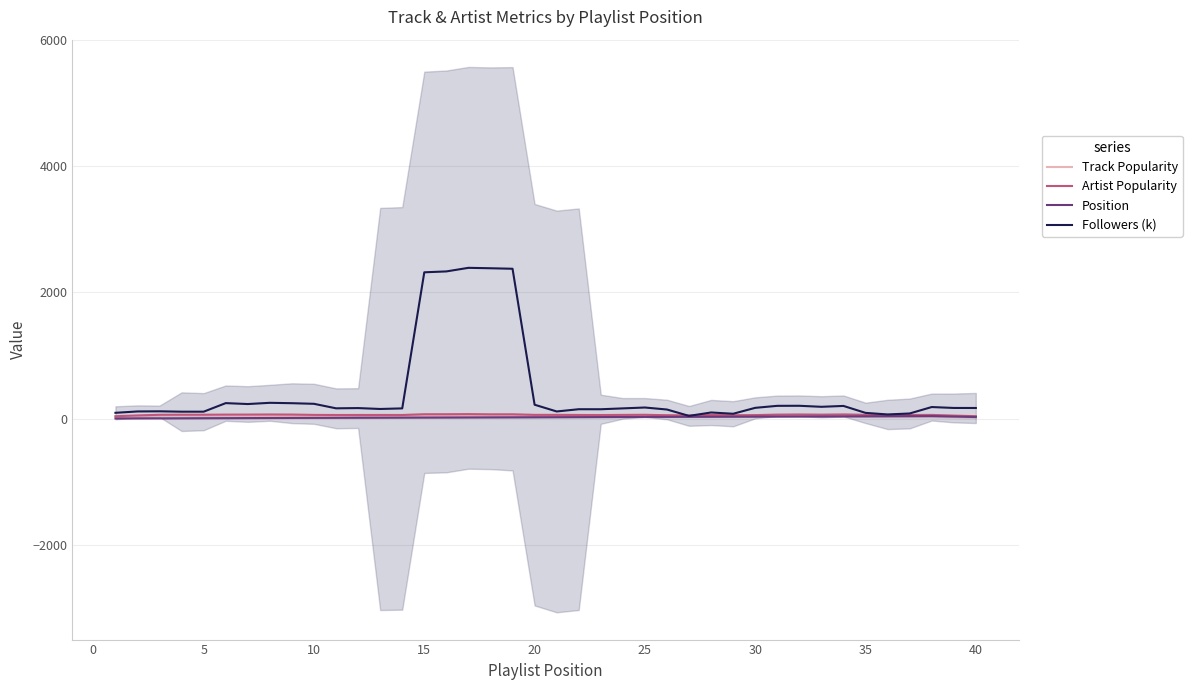

True or false: Position and Followers (k) cross at least once.

False